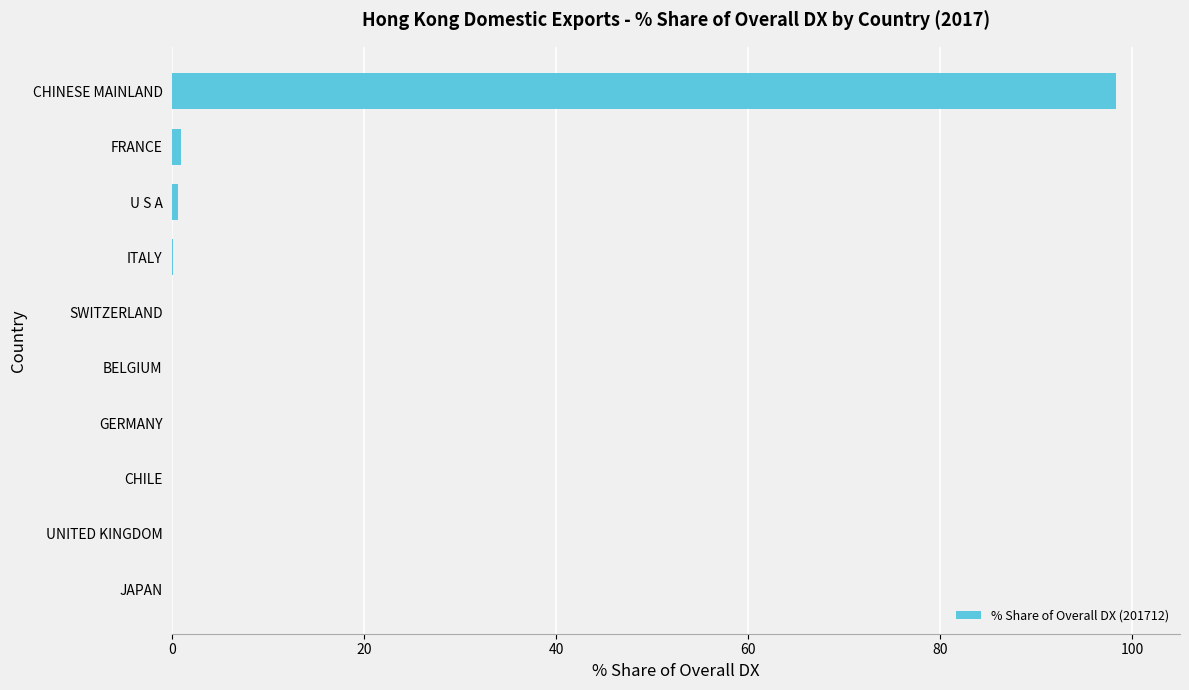

What is the sum of all values?

100.0